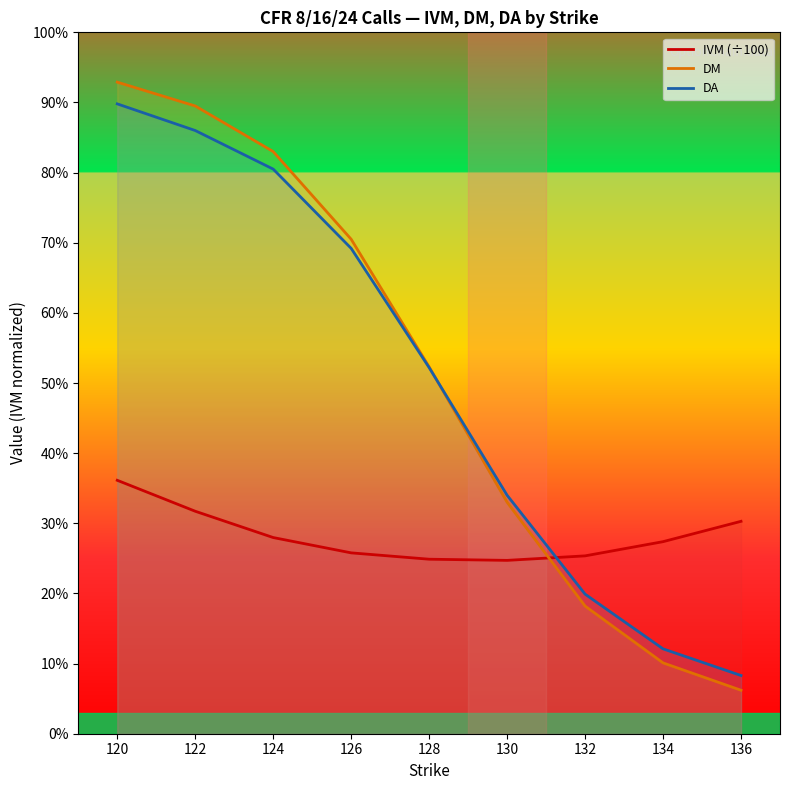

Where is IVM (÷100) nearest to the value 0?

130